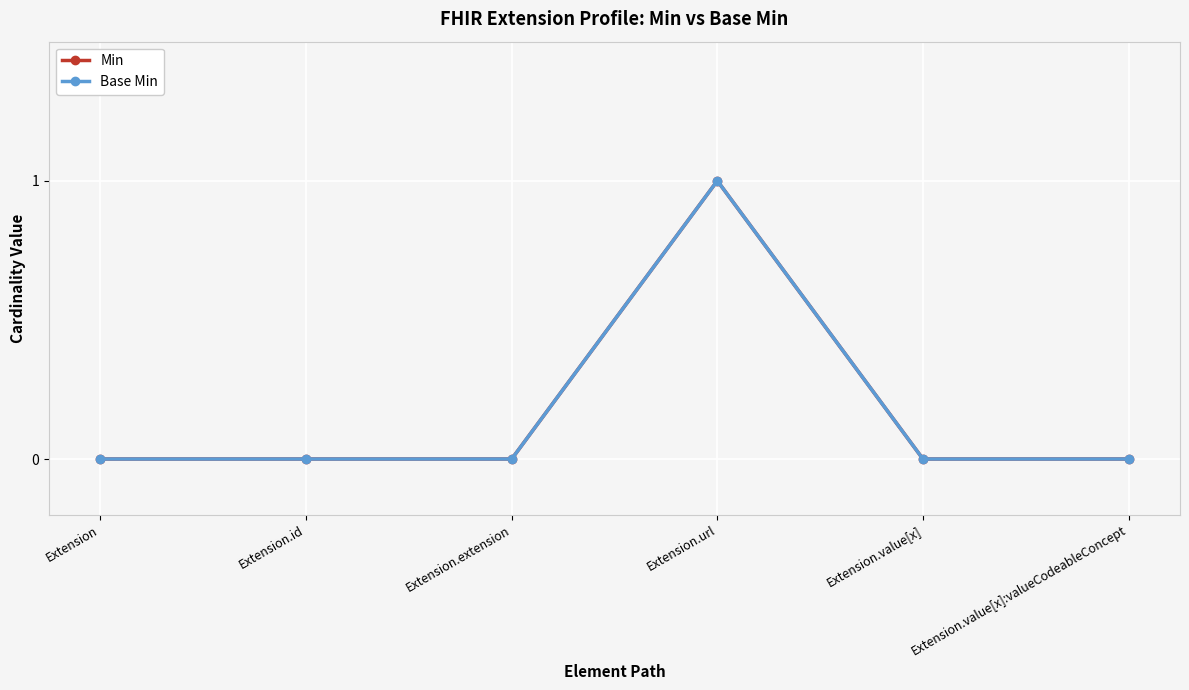

Rank the categories by Min value from highest to lowest.

Extension.url, Extension, Extension.id, Extension.extension, Extension.value[x], Extension.value[x]:valueCodeableConcept